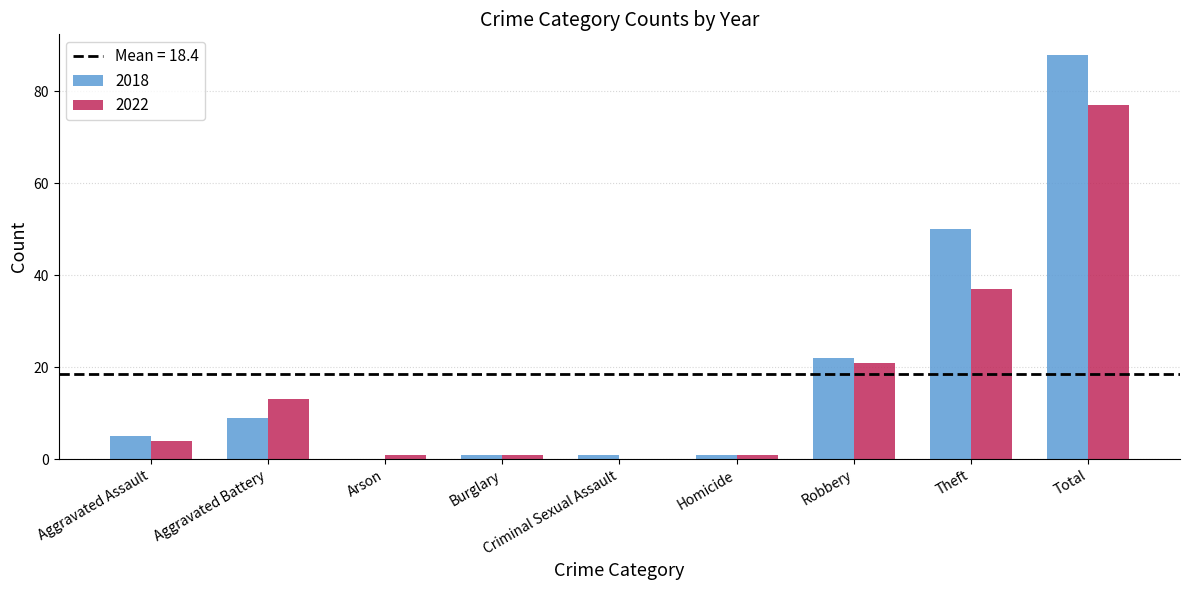

What is the highest value of the 2018 series?

88